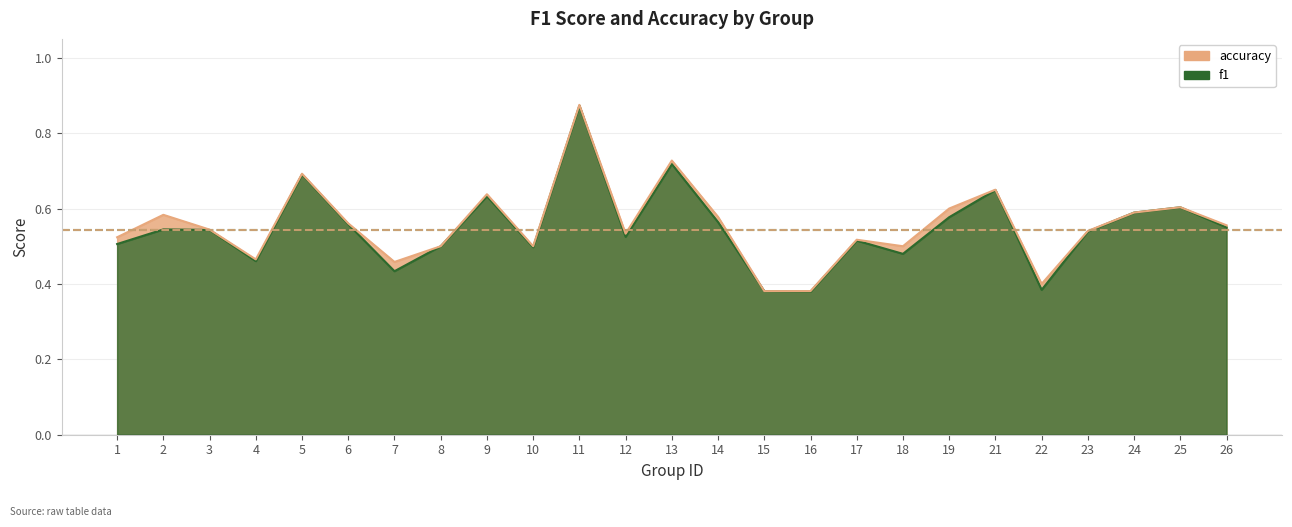

Rank the series by their maximum value, from highest to lowest.

accuracy, f1